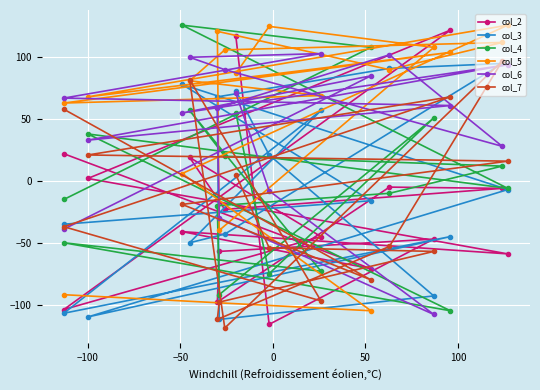

How many categories are shown in the chart?

17